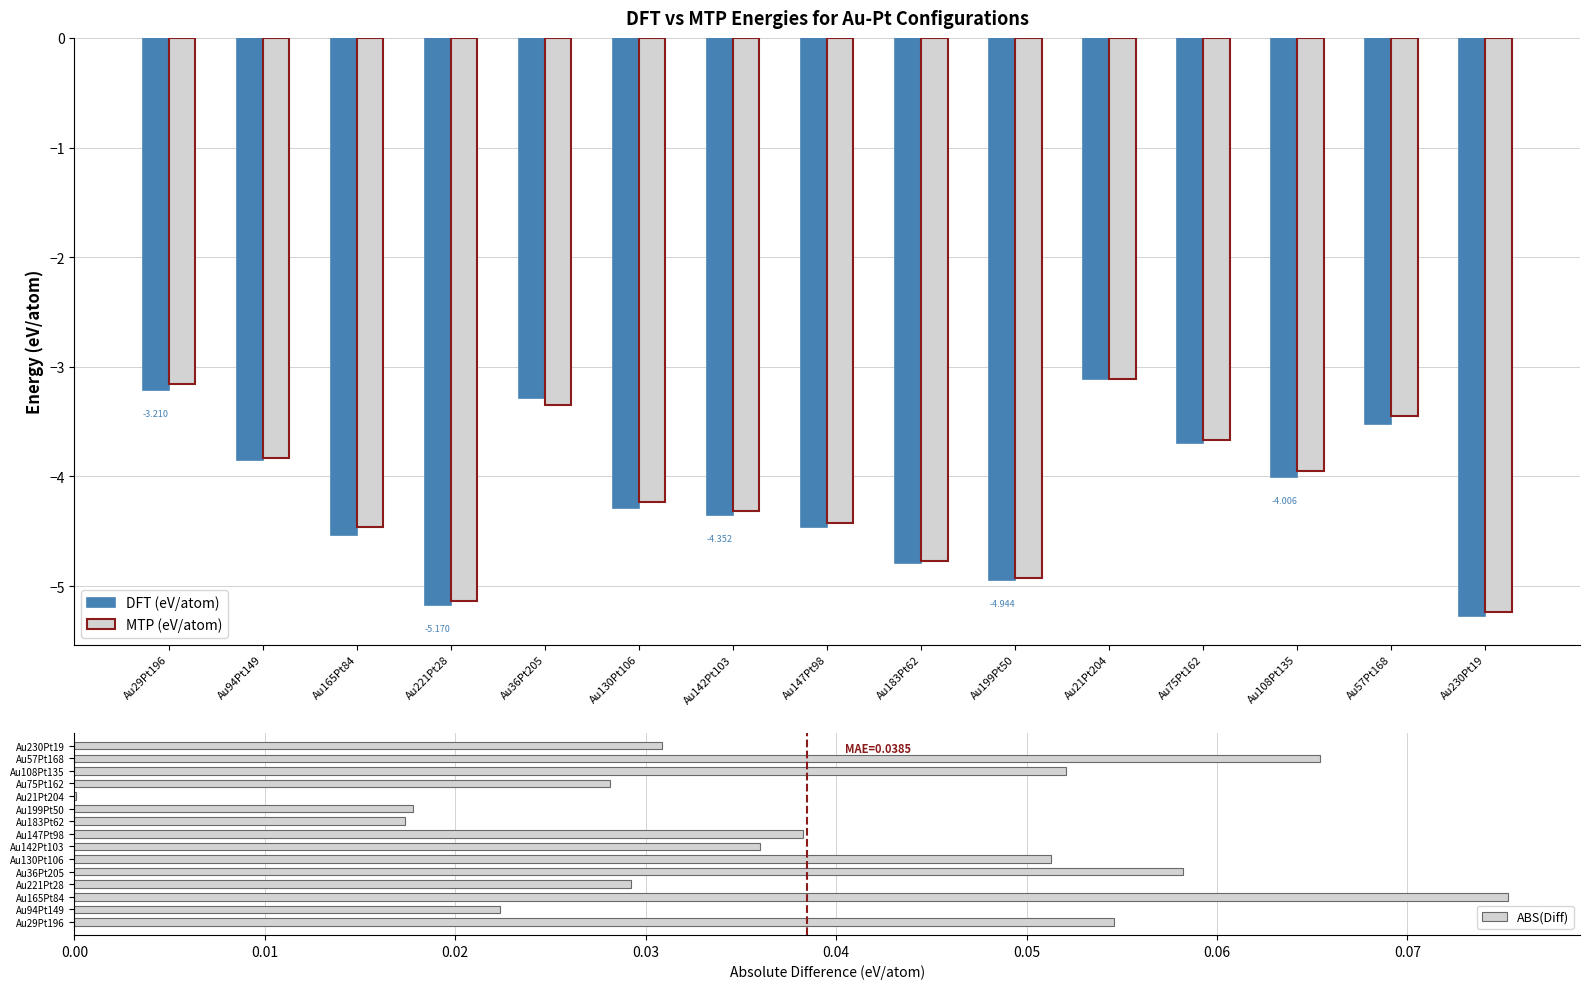

What is the label of the 1st bar from the right?

Au230Pt19